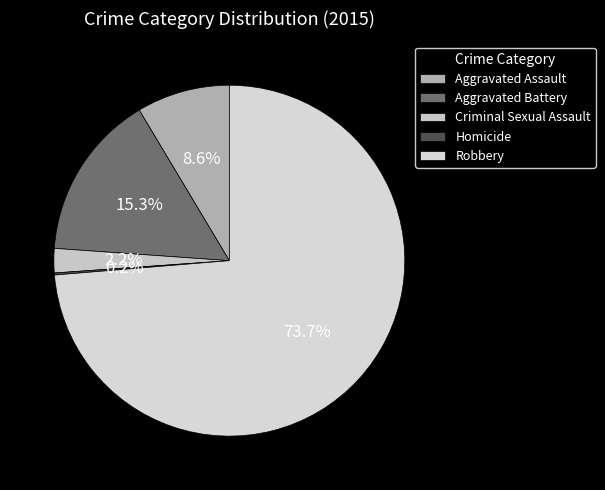

Is there any slice that represents more than half of the pie?

Yes